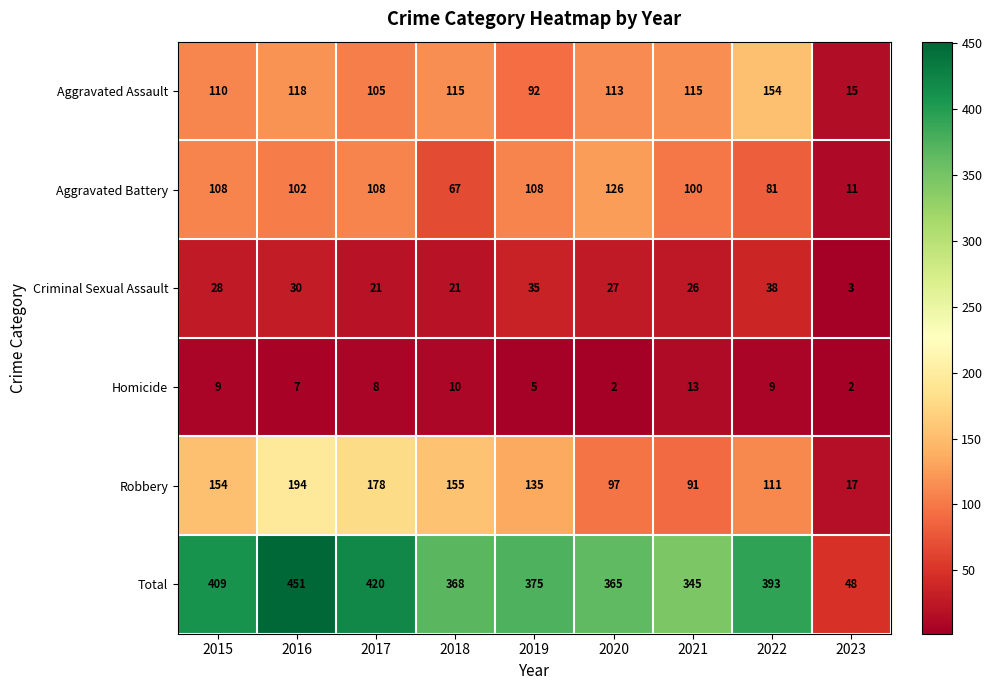

Which series has the largest total across all categories?

Total